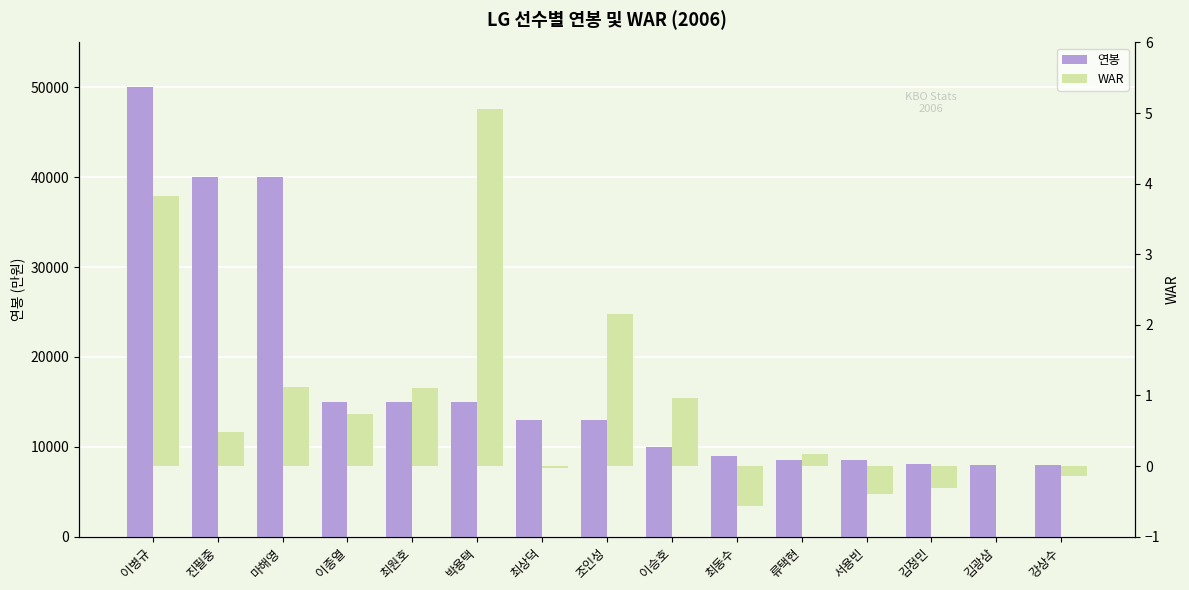

What is the difference between the second highest and second lowest values in the 연봉 series?

32000.0